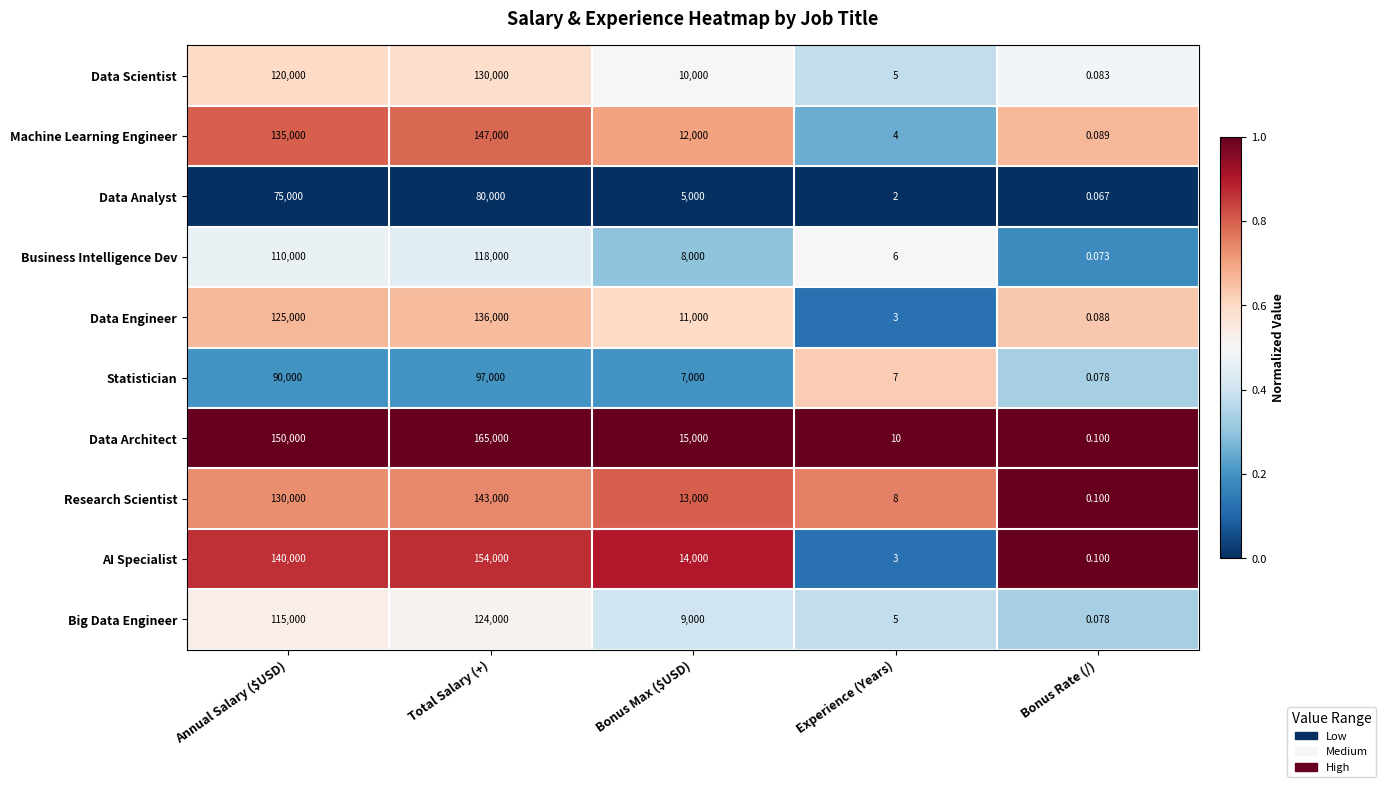

Which series has the largest total across all categories?

Data Architect